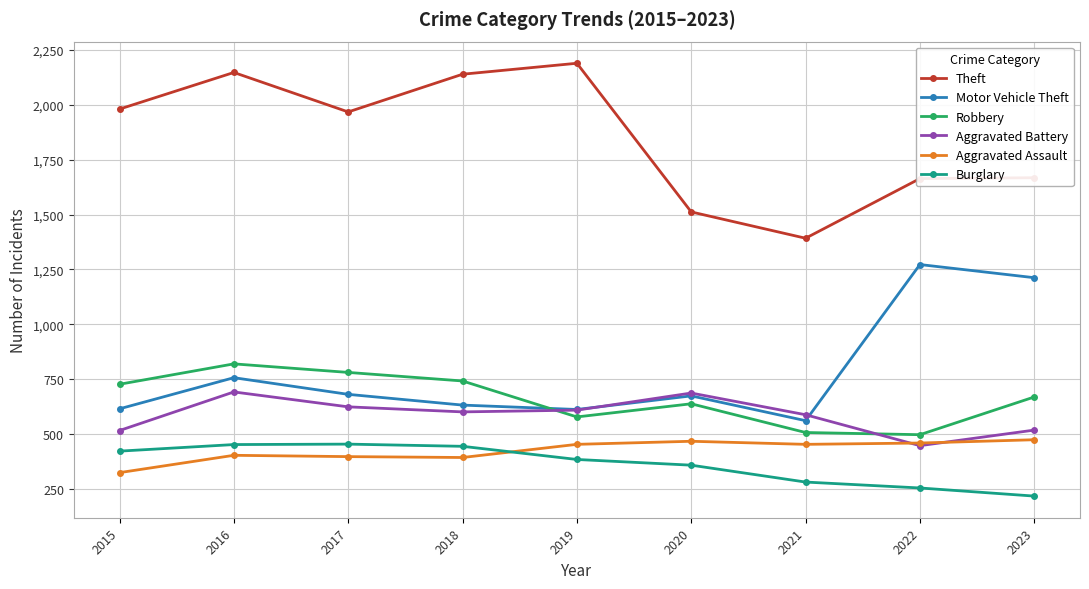

Which series has the largest range (max minus min)?

Theft